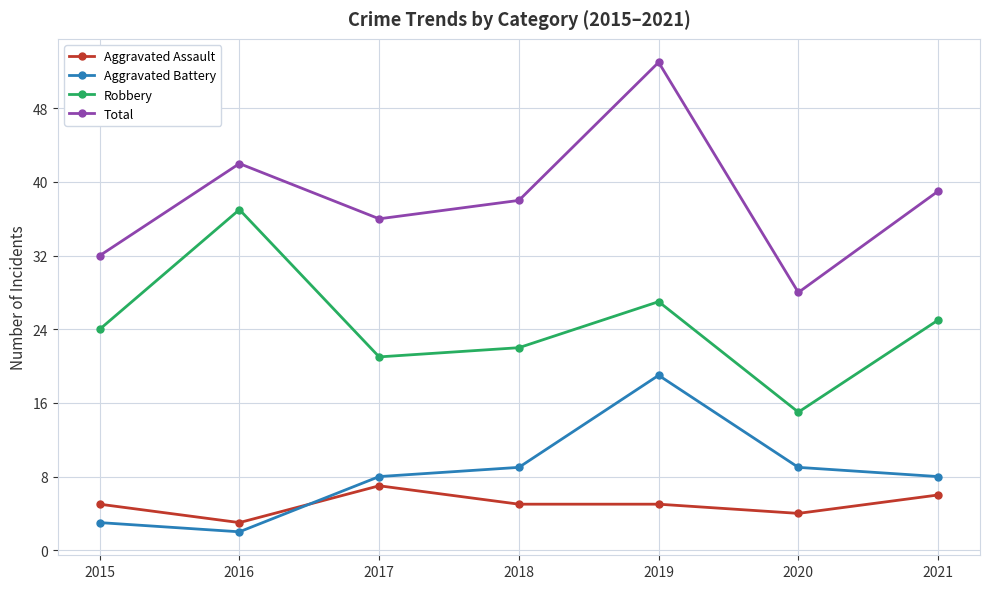

Between 2020 and 2021, which series saw the biggest shift?

Total